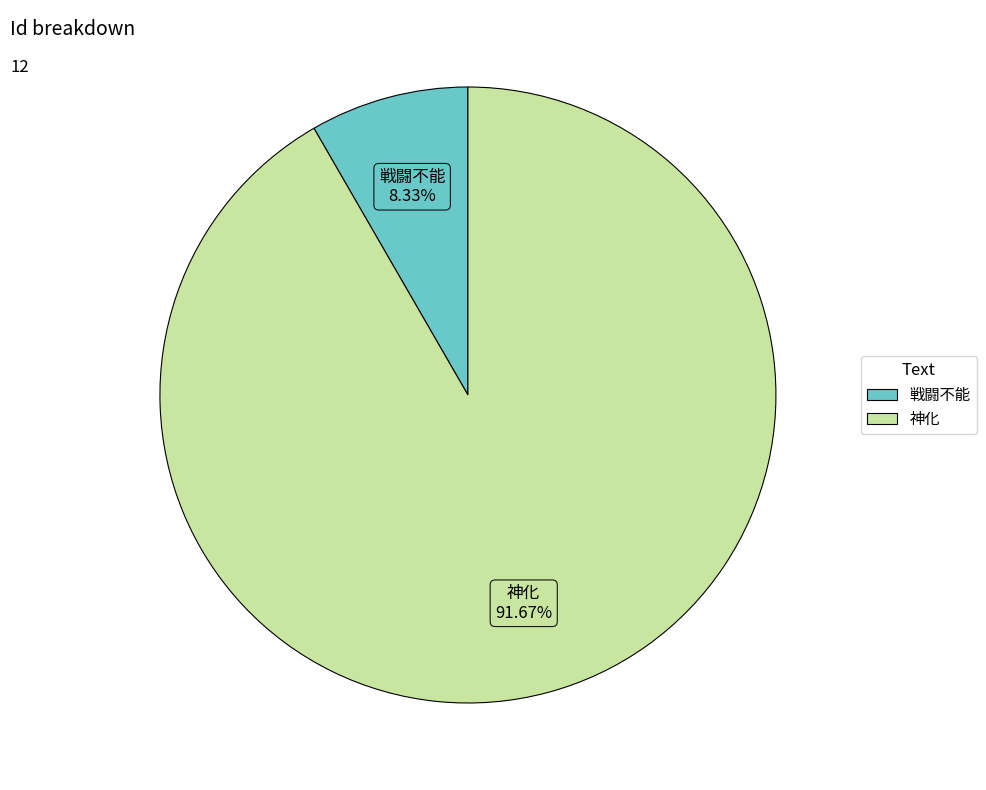

True or false: 戦闘不能 accounts for 8% of the total.

True